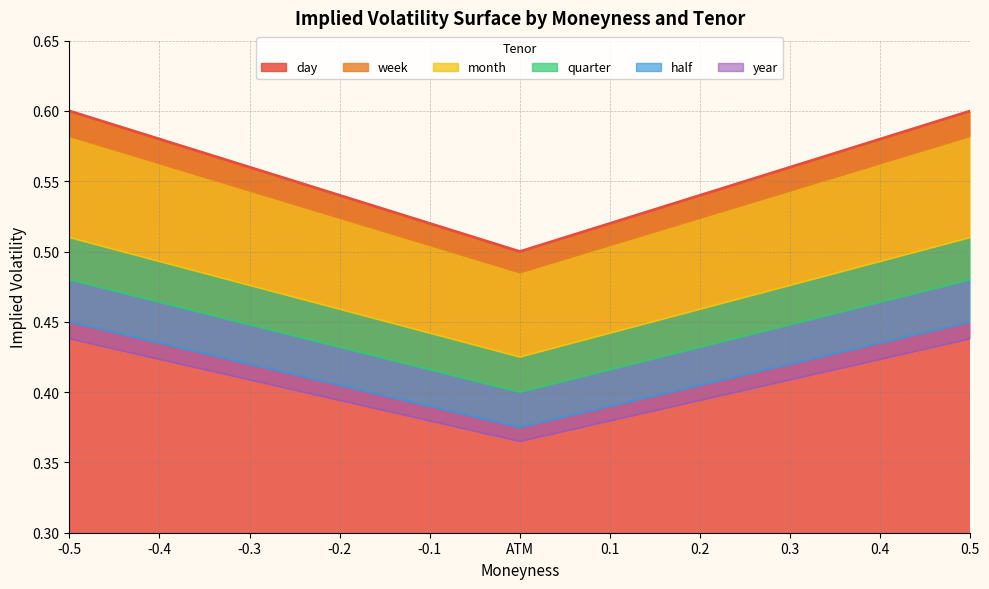

What are all the series names shown in the legend?

day, week, month, quarter, half, year